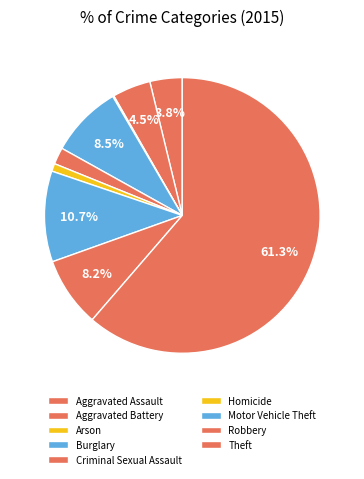

Which slice is the smallest?

Arson